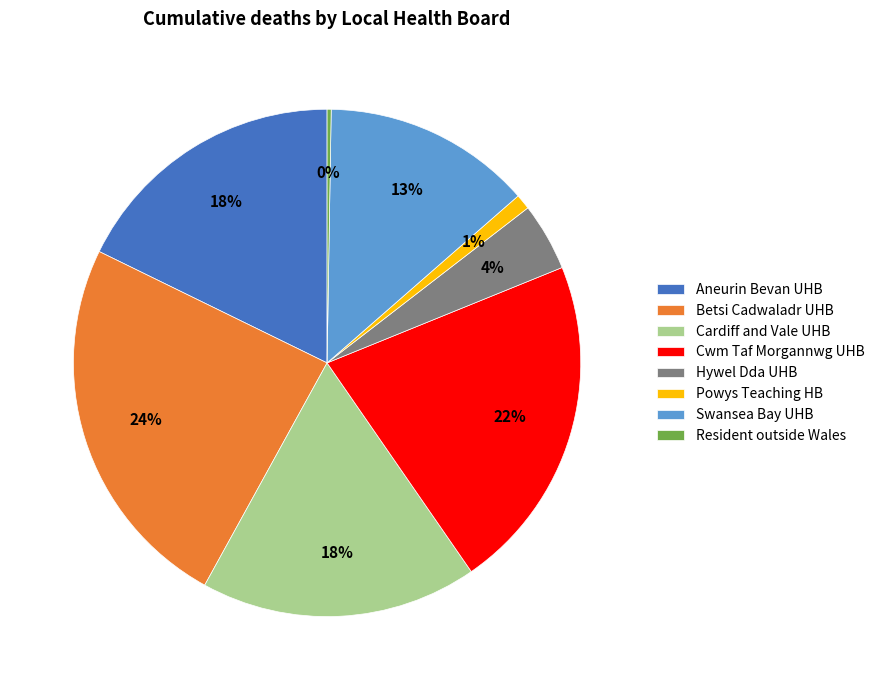

Does any single category account for the majority?

No